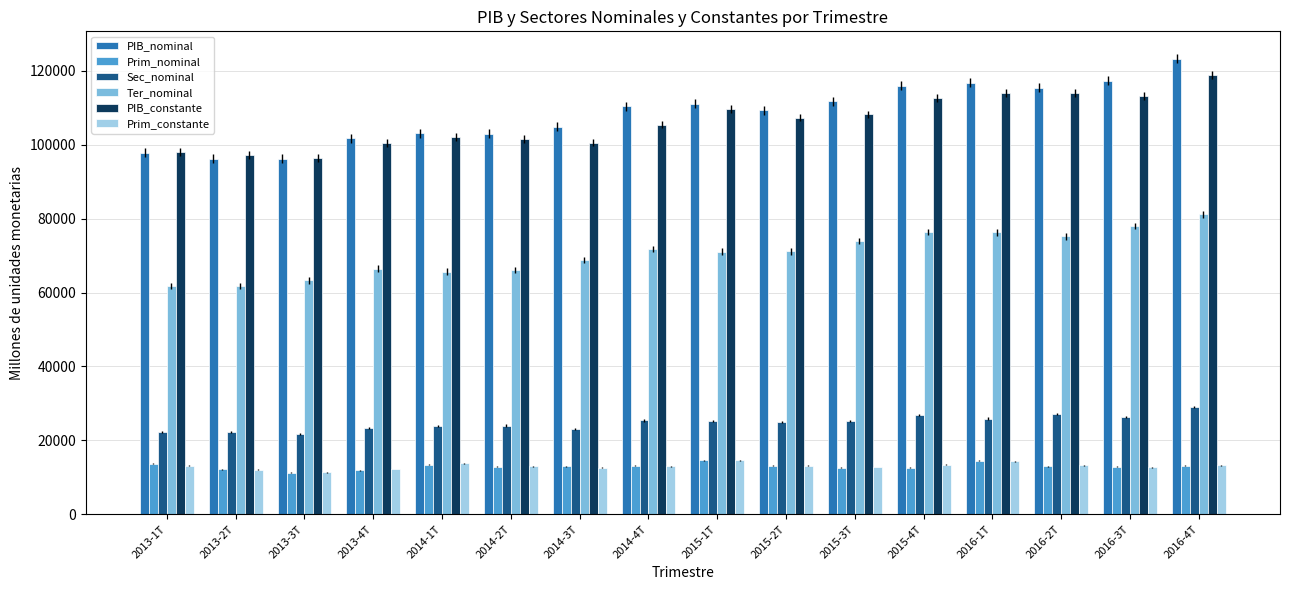

What is the highest value of the Ter_nominal series?

81133.9